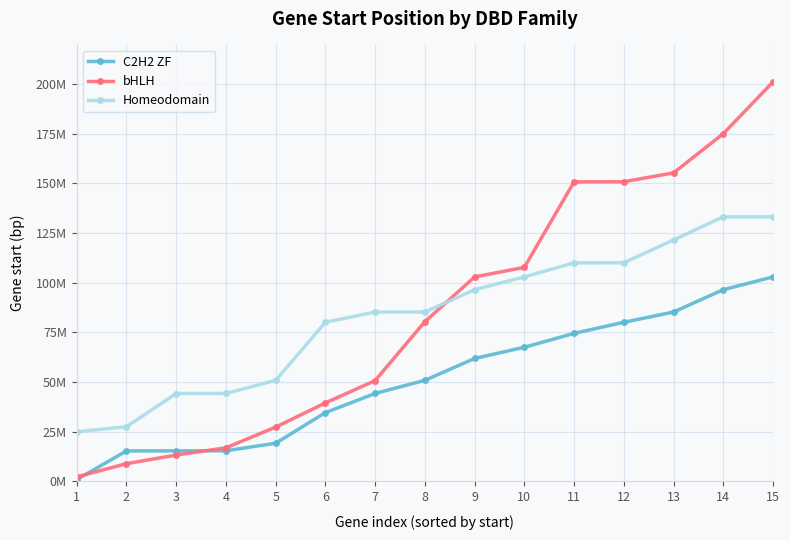

Which series ends up on top after the final intersection of bHLH and C2H2 ZF?

bHLH